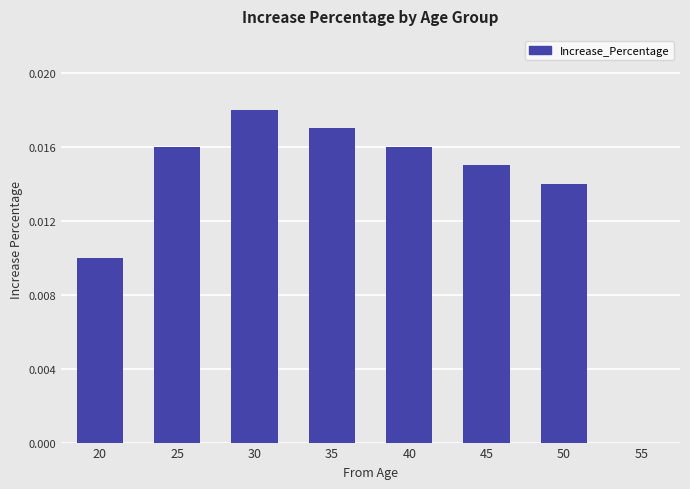

Which category has the highest value across all series?

30